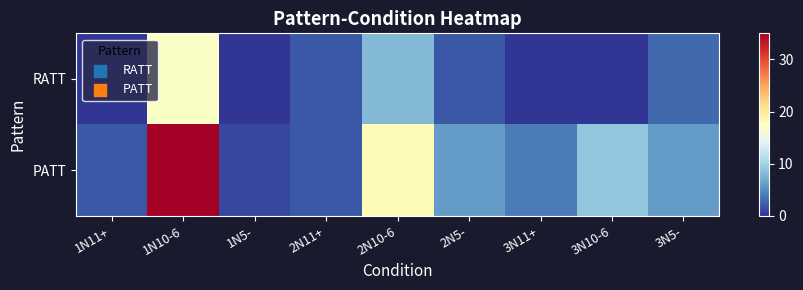

What is the spread (max minus min) of values at 1N5-?

1